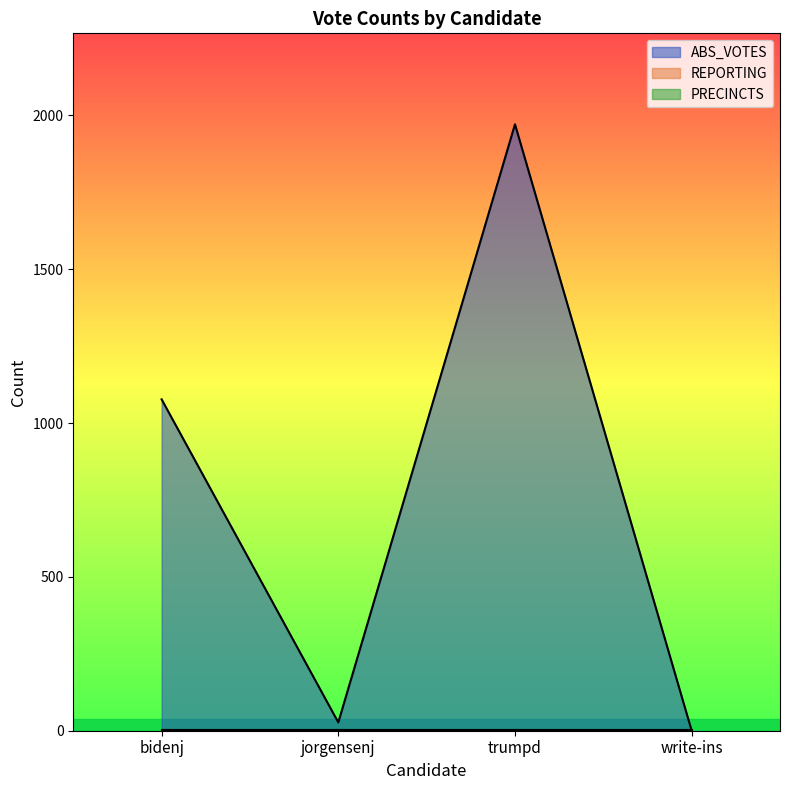

True or false: PRECINCTS has a value of 5 at bidenj.

False